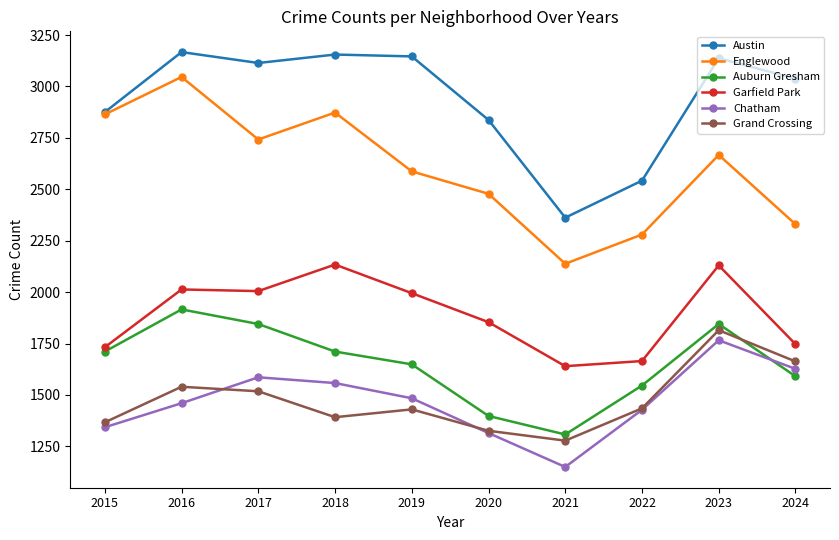

True or false: Auburn Gresham has more than 0 interior local peaks.

True